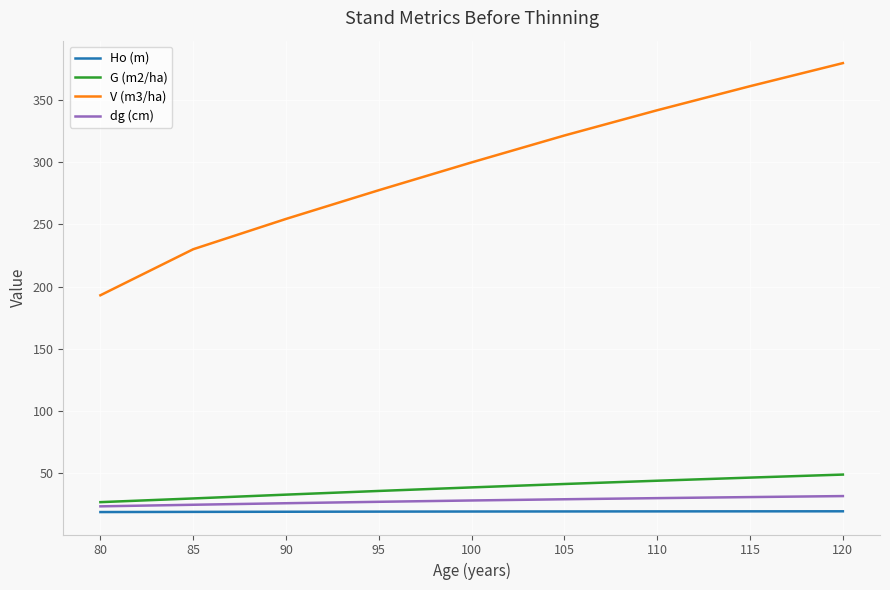

What are all the series names shown in the legend?

Ho (m), G (m2/ha), V (m3/ha), dg (cm)